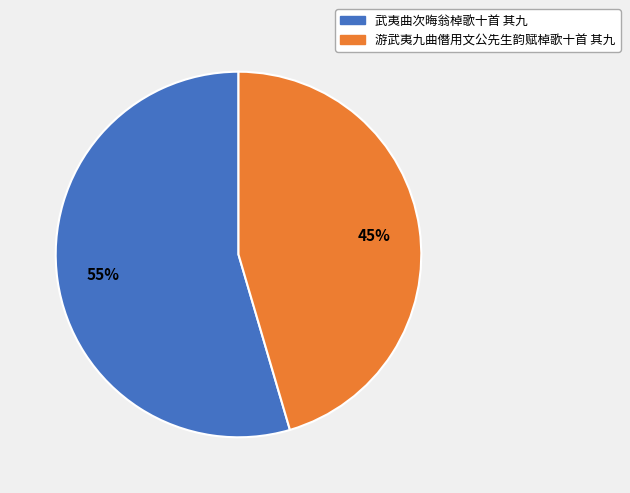

Which slice is the largest?

武夷曲次晦翁棹歌十首 其九